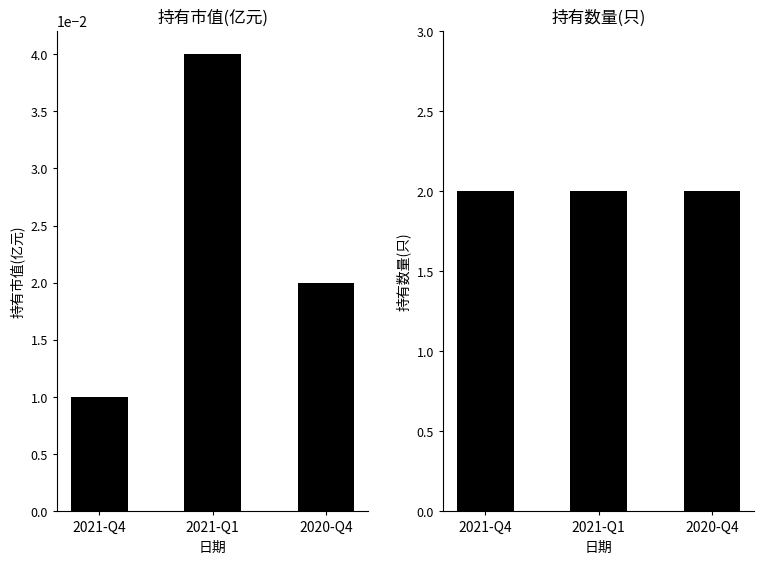

What is the value of the 持有数量(只) bar at the 3rd from the left?

2.0